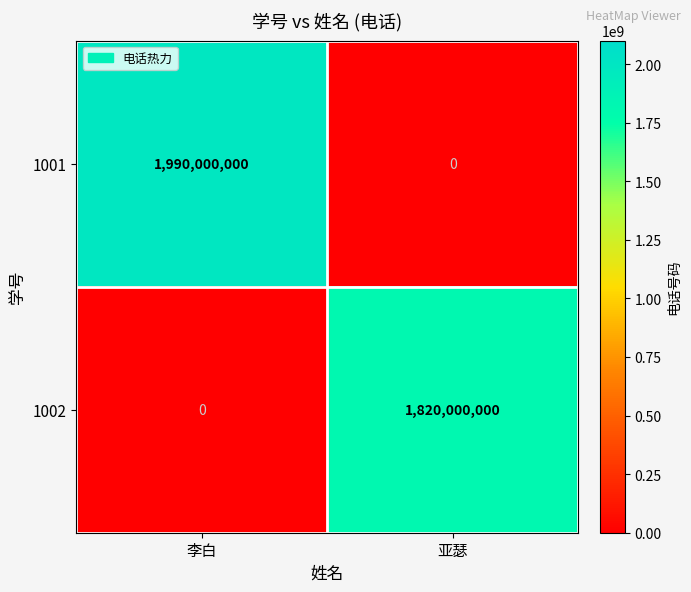

At which category is the sum across all series the highest?

李白